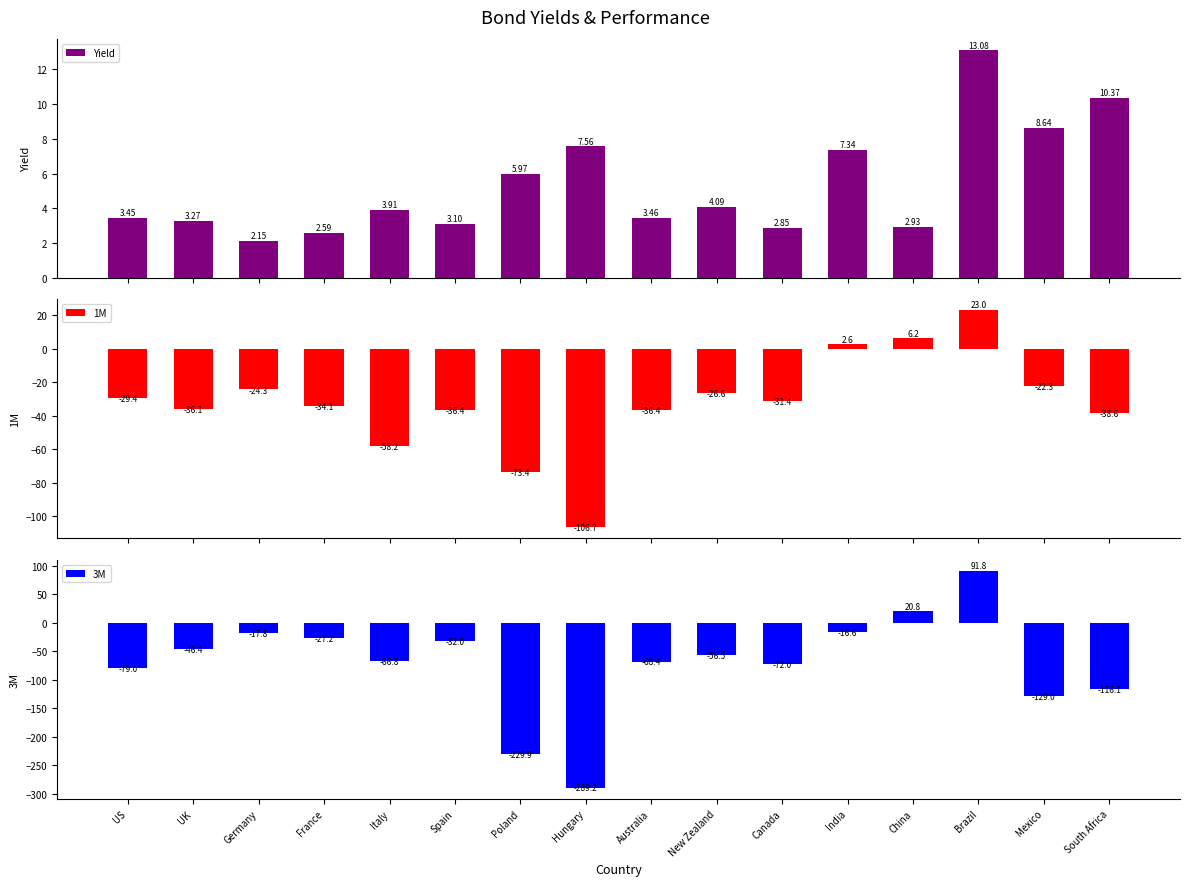

Reading right to left, list all the values displayed in this chart.

Yield: South Africa=10.4	Mexico=8.6	Brazil=13.1	China=2.9	India=7.3	Canada=2.9	New Zealand=4.1	Australia=3.5	Hungary=7.6	Poland=6.0	Spain=3.1	Italy=3.9	France=2.6	Germany=2.1	UK=3.3	US=3.5
1M: South Africa=-38.6	Mexico=-22.3	Brazil=23.0	China=6.2	India=2.6	Canada=-31.4	New Zealand=-26.6	Australia=-36.4	Hungary=-106.7	Poland=-73.4	Spain=-36.4	Italy=-58.2	France=-34.1	Germany=-24.3	UK=-36.1	US=-29.4
3M: South Africa=-116.1	Mexico=-129.0	Brazil=91.8	China=20.8	India=-16.6	Canada=-72.0	New Zealand=-56.5	Australia=-68.4	Hungary=-289.2	Poland=-229.9	Spain=-32.0	Italy=-66.8	France=-27.2	Germany=-17.8	UK=-46.4	US=-79.0